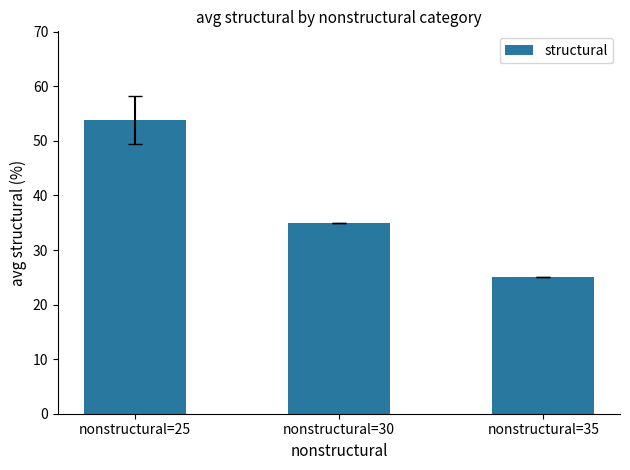

The chart shows a value of 53.9 at nonstructural=25. True or false?

True